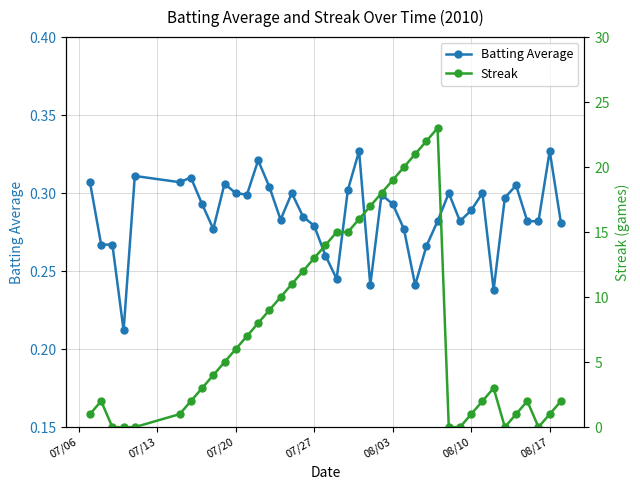

What are all the series names shown in the legend?

Batting Average, Streak